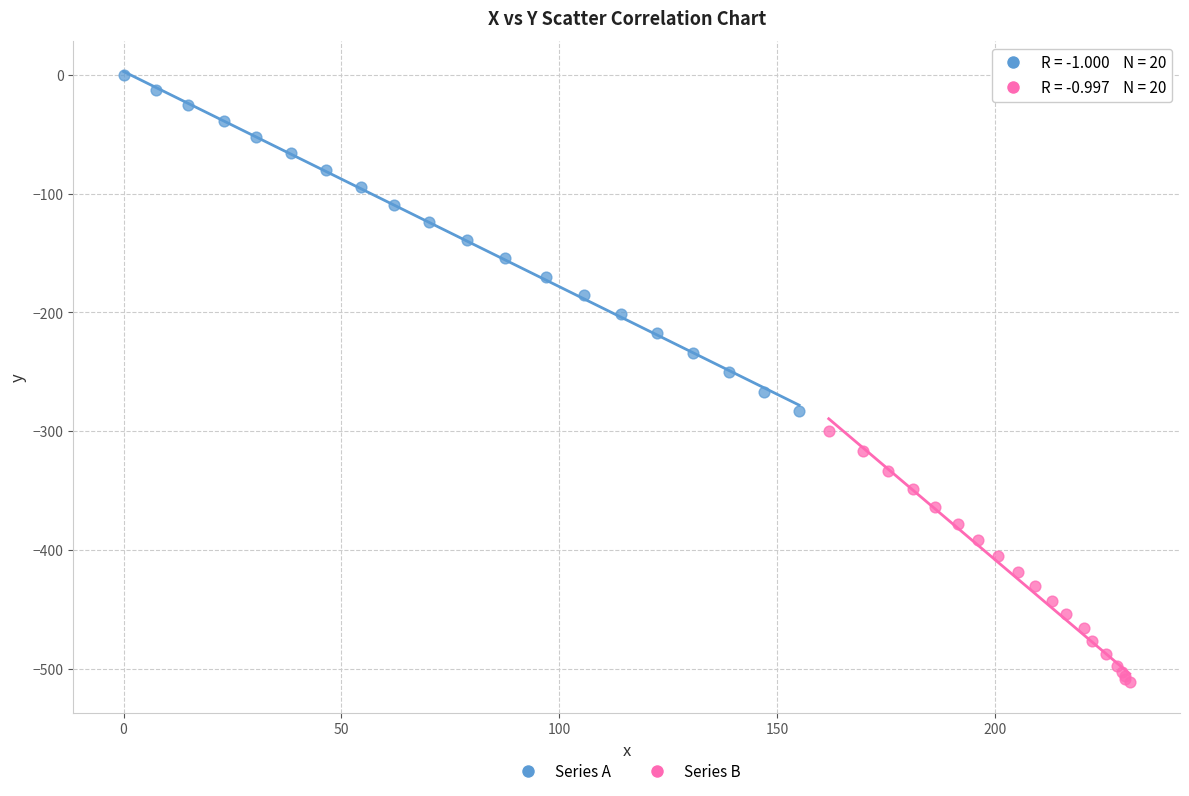

Which series has the widest spread of Y values?

Series A